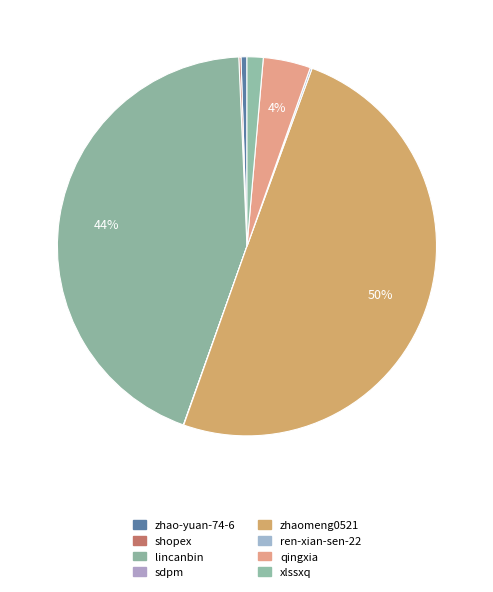

Does lincanbin account for over 50% of the chart?

No